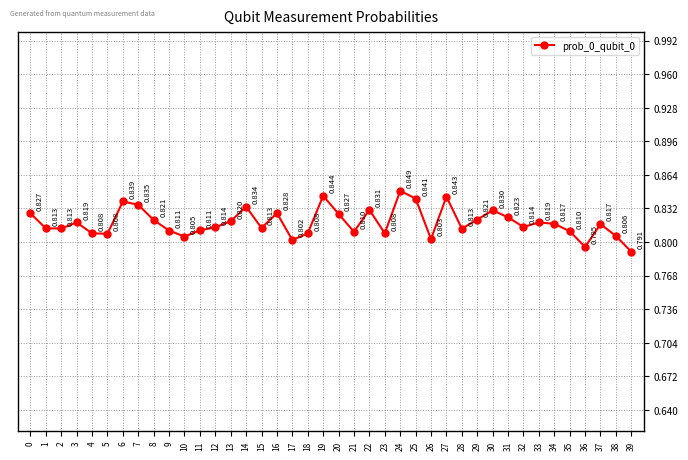

What is the sum of all values?

32.7